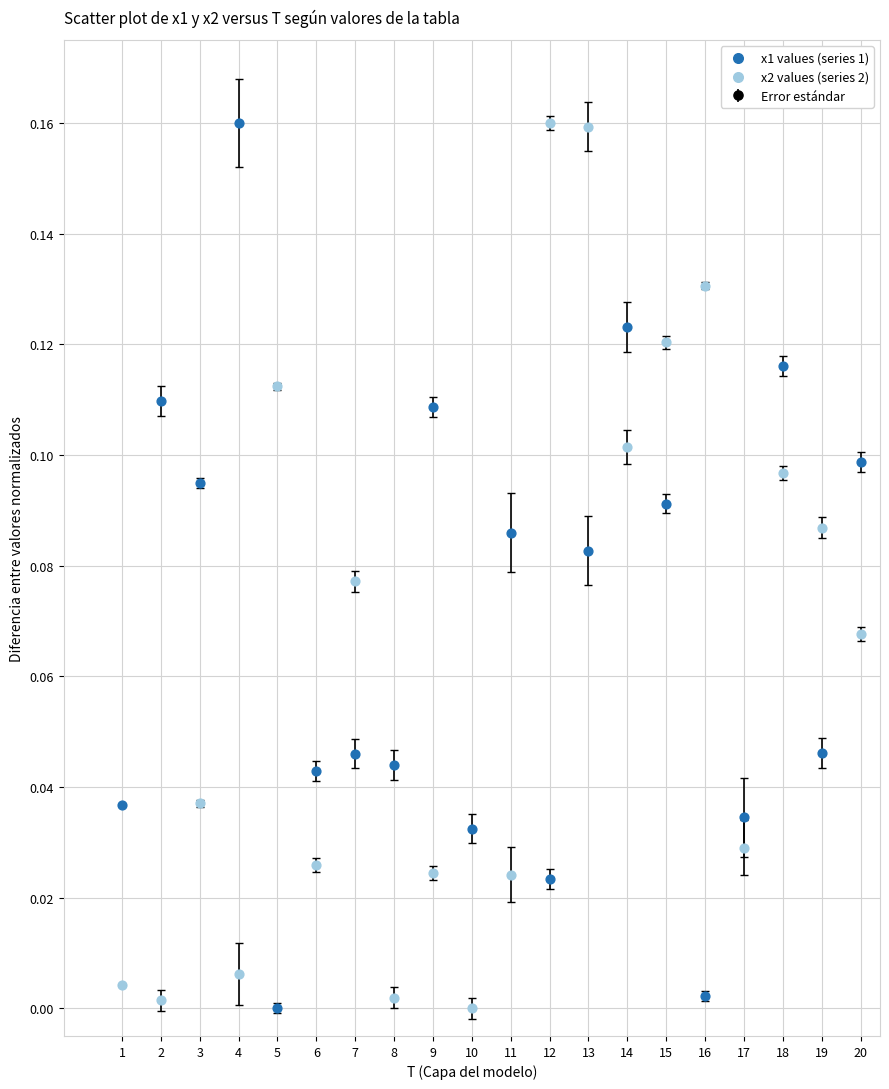

What is the X range (max minus min) for the scatter plot?

19.0